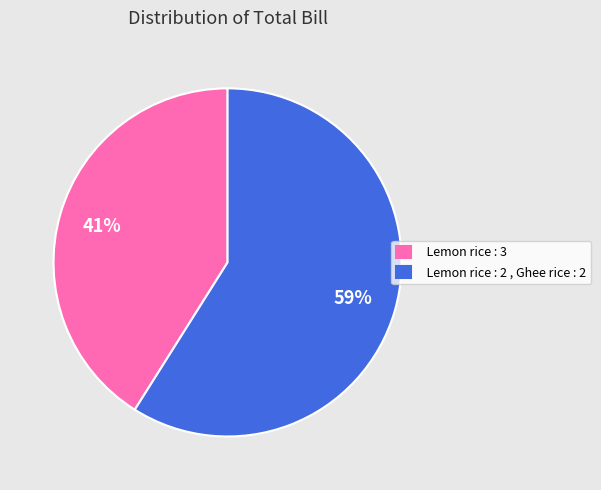

How many segments does this pie chart have?

2